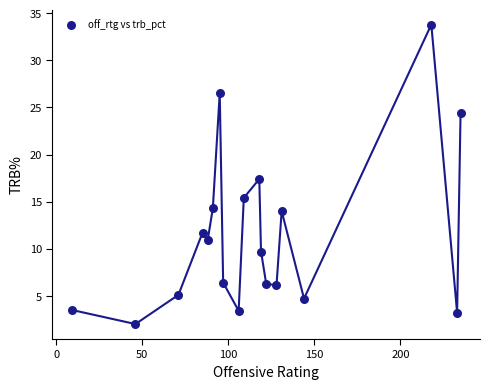

What Y value in the scatter plot is closest to 17?

17.4